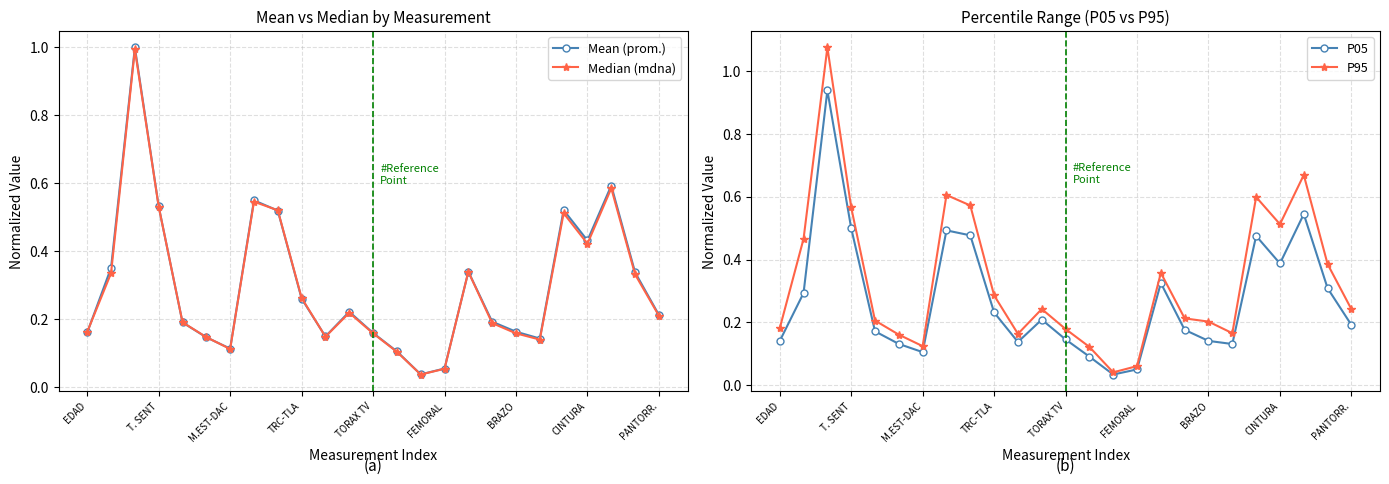

In Median (mdna), how many points are lower than both neighbors (excluding endpoints)?

5